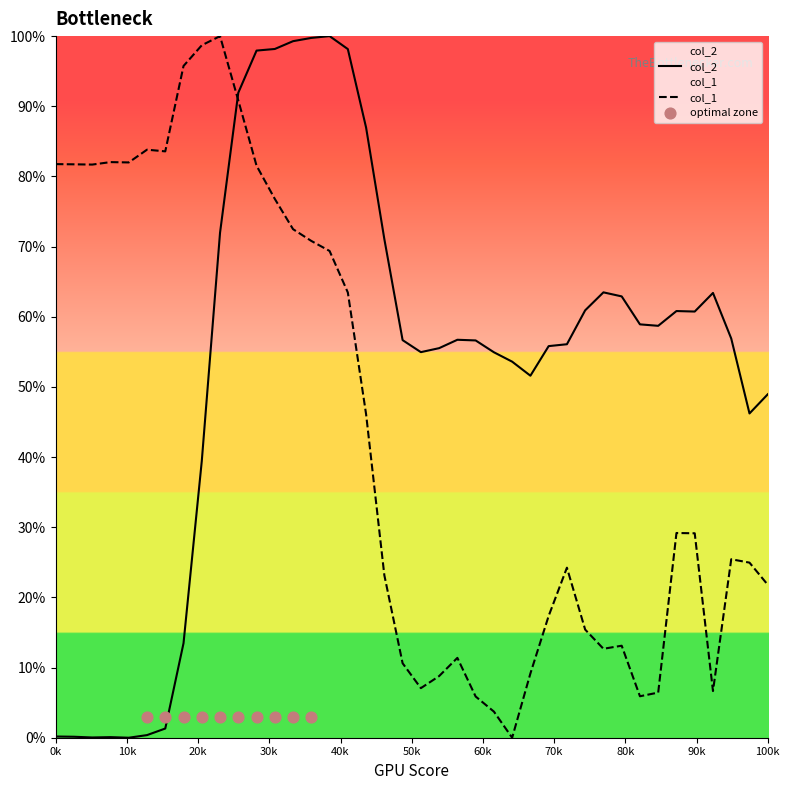

Which series has the widest spread of Y values?

col_1